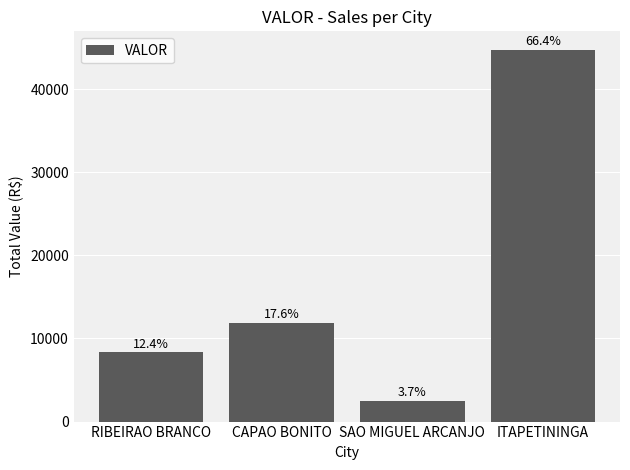

Rank the categories by value from highest to lowest.

ITAPETININGA, CAPAO BONITO, RIBEIRAO BRANCO, SAO MIGUEL ARCANJO